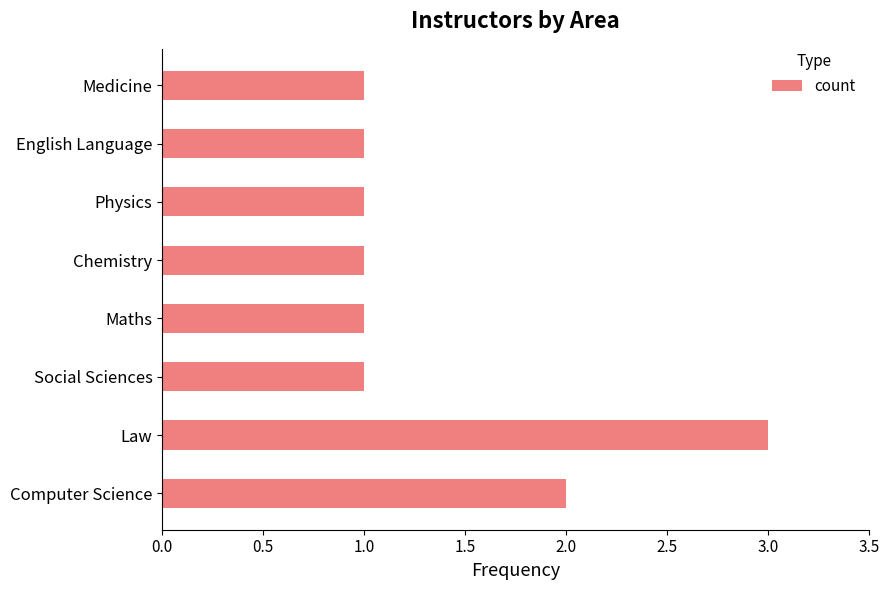

Reading bottom to top, transcribe all the data shown in this chart.

2	3	1	1	1	1	1	1